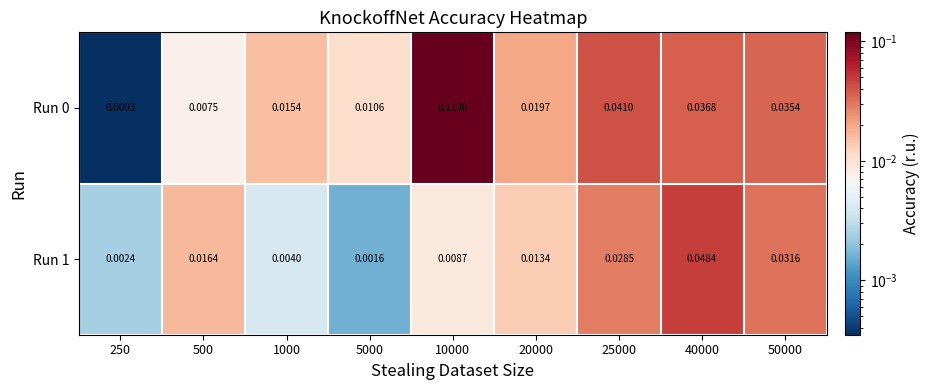

Is the value of Run 0 at 1000 greater than the value of Run 1 at 10000?

Yes